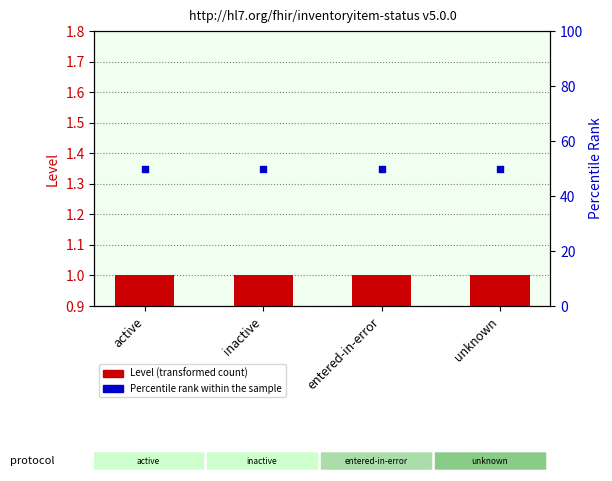

What are all the series names shown in the legend?

Level (transformed count), Percentile rank within the sample